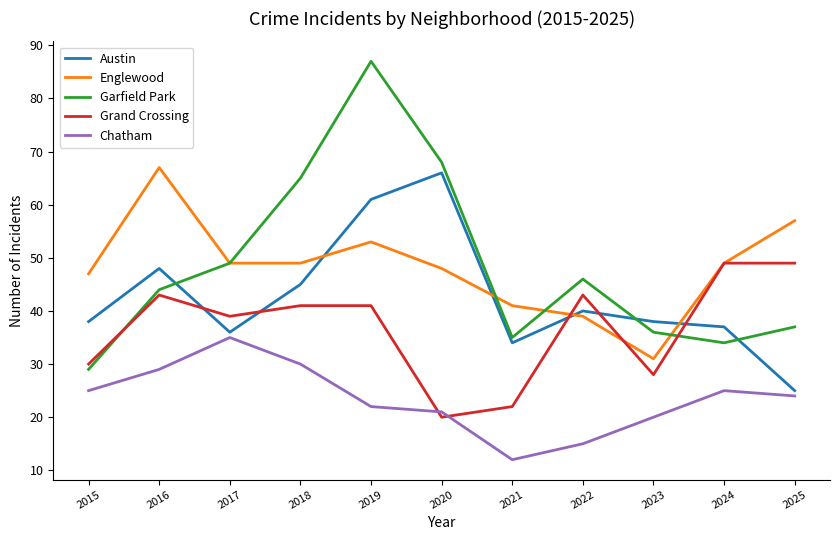

At how many categories does at least one series exceed 69?

1